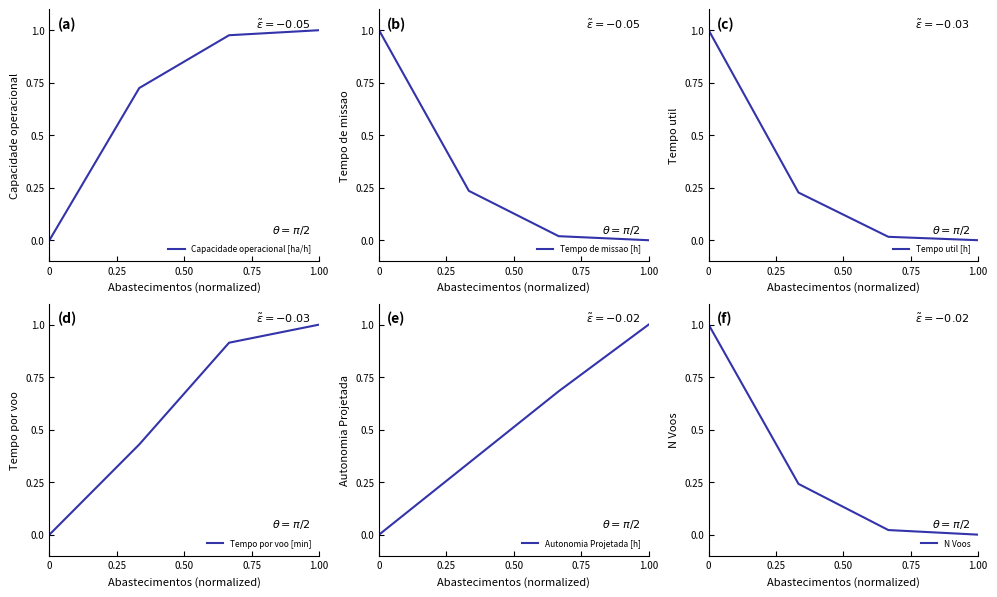

What is the sum of all Autonomia Projetada [h] values?

2.0